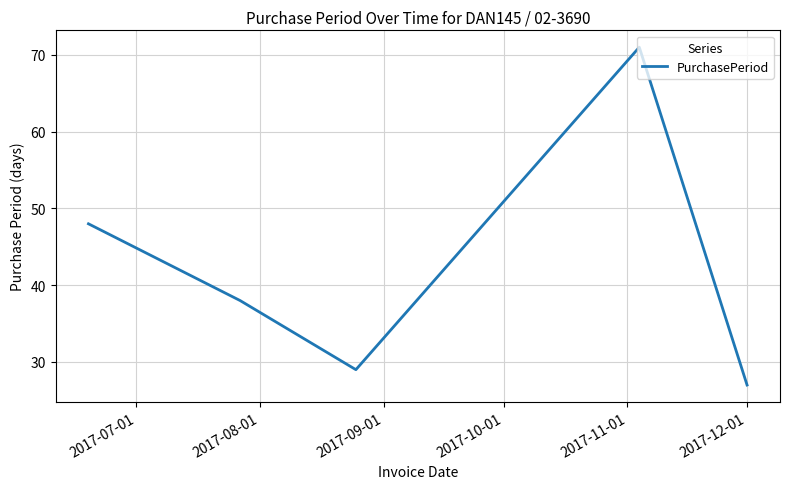

True or false: there are more than 1 points higher than both neighbors.

False